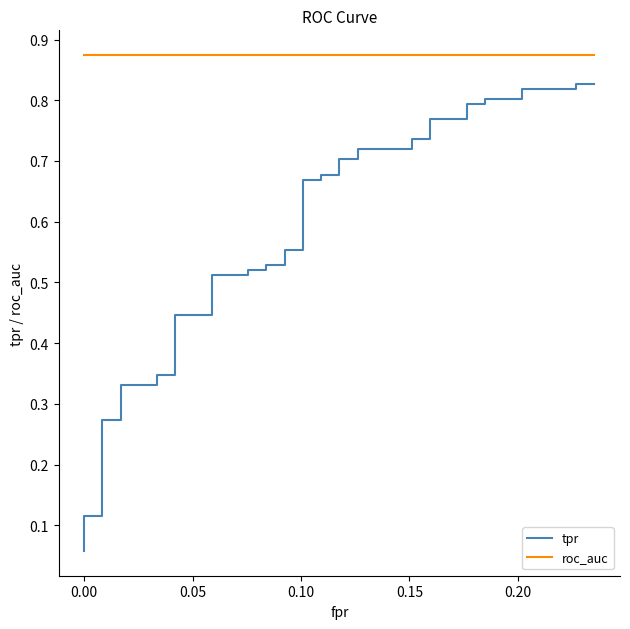

True or false: roc_auc and tpr cross at least once.

False